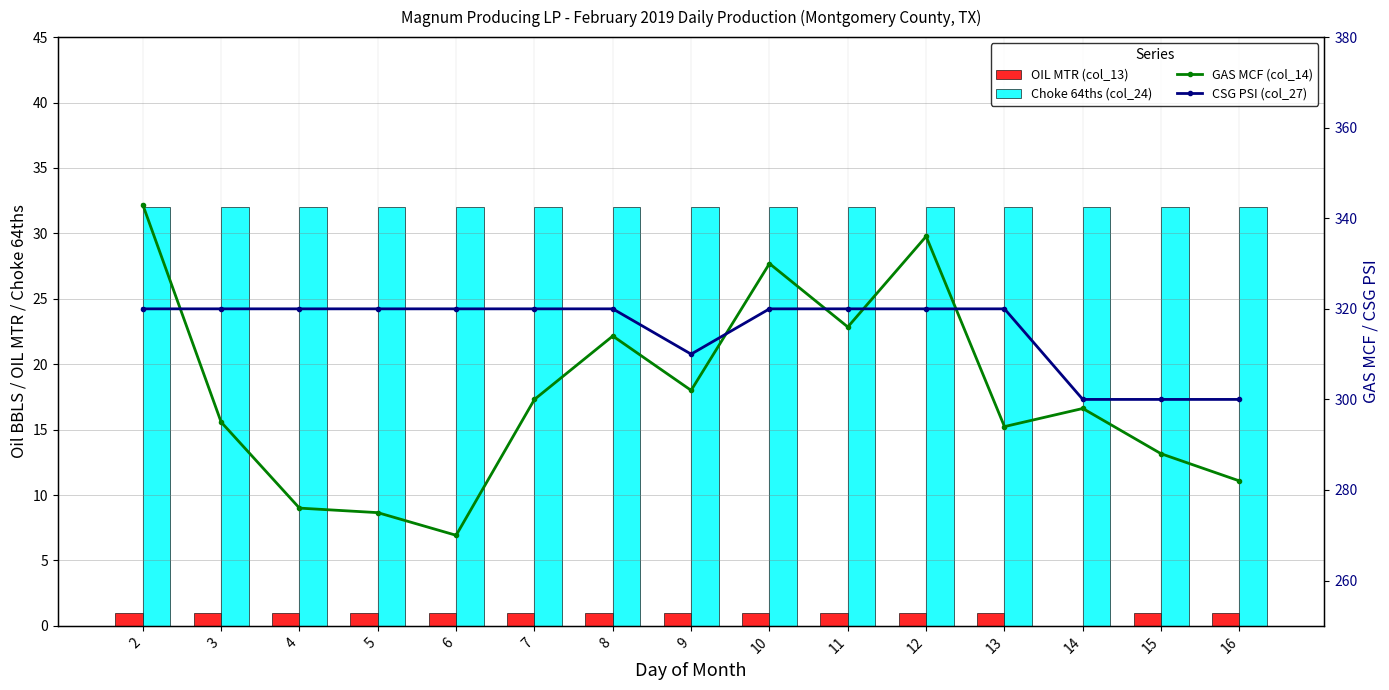

What is the spread (max minus min) of values at 7?

319